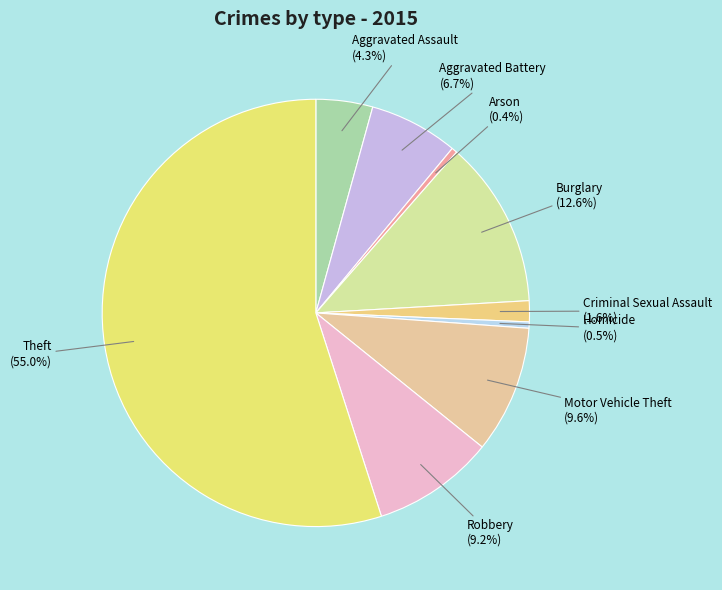

What is the ratio of the value at Burglary to the value at Arson?

29.4